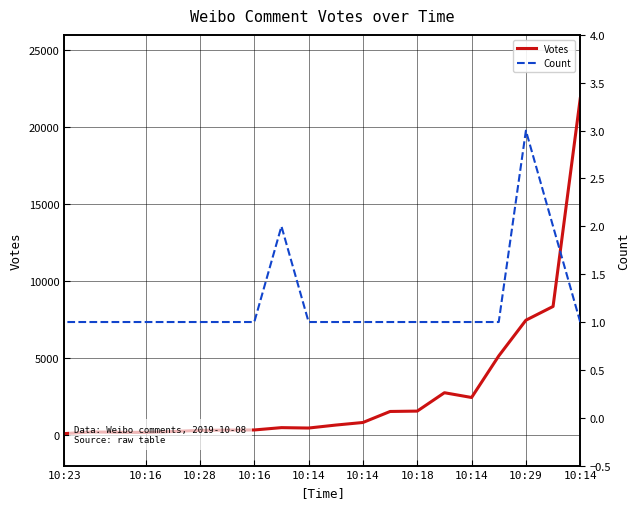

What value does the Count series have at 10:16?

1